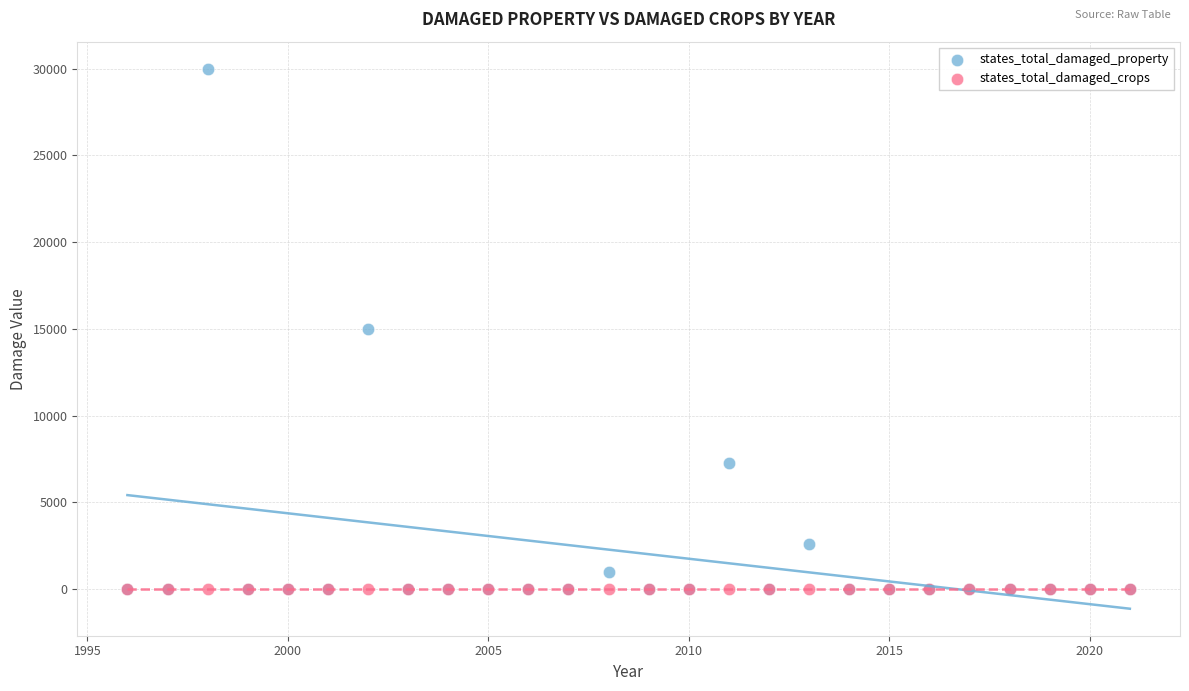

What are all the series names shown in the legend?

states_total_damaged_property, states_total_damaged_crops